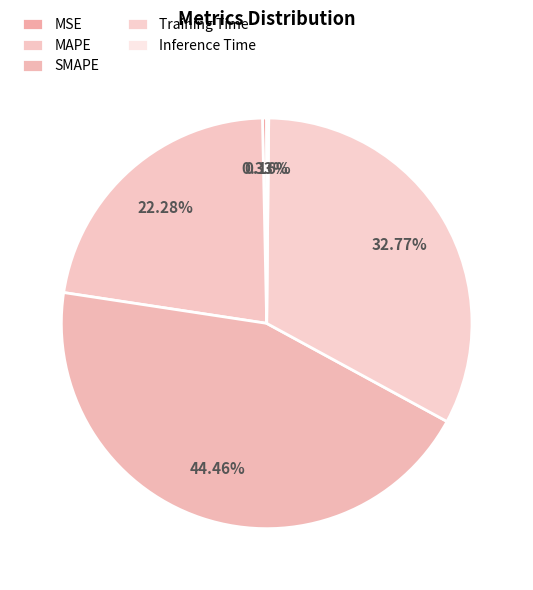

Does any single category account for the majority?

No